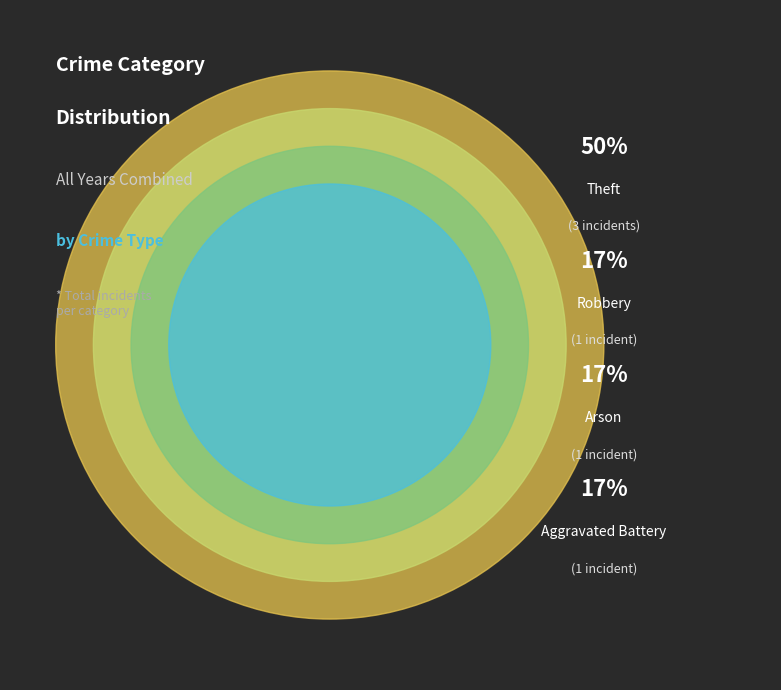

What percentage do Arson and Robbery together represent?

33.3%